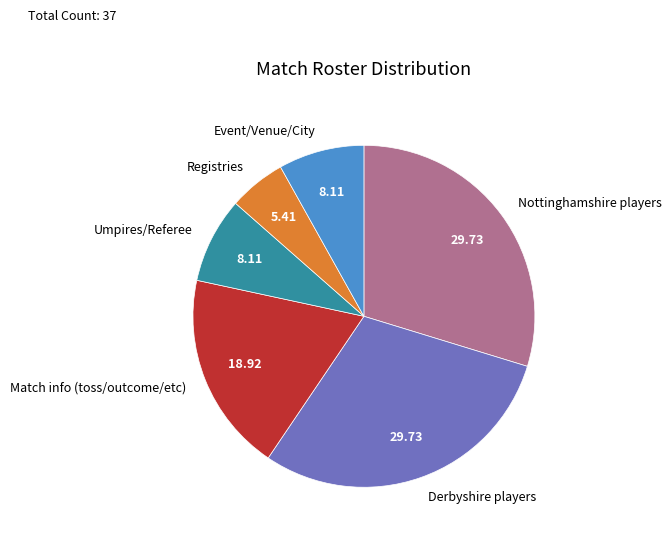

Which category has the smallest portion of the pie?

Registries